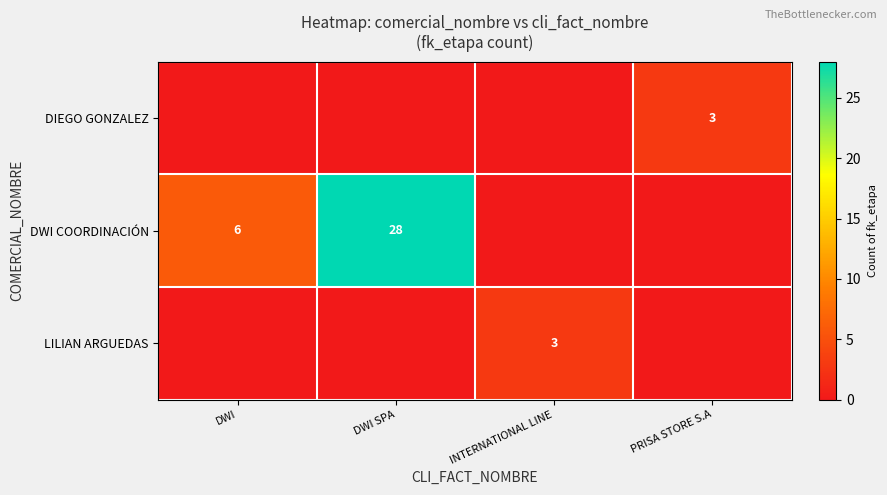

True or false: DIEGO GONZALEZ has a value of 2 at PRISA STORE S.A.

False